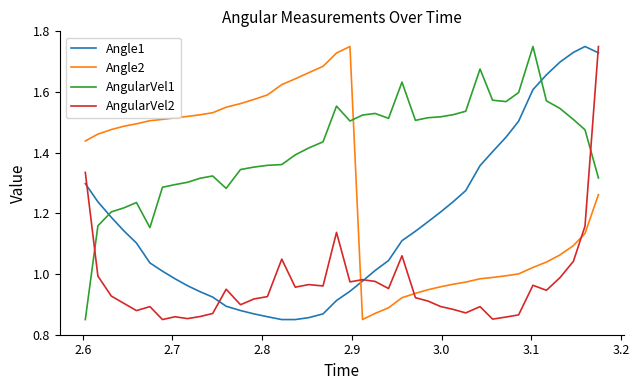

Is this an area chart (filled region under the line)?

No